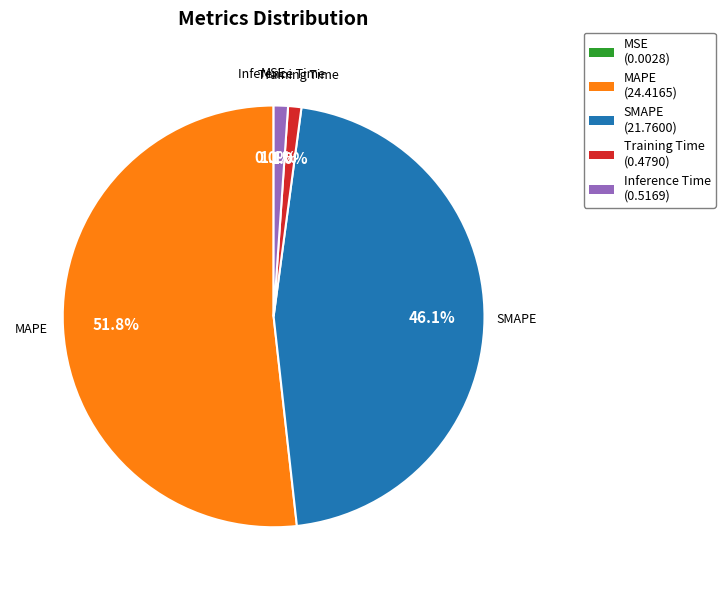

Does MAPE account for over 50% of the chart?

Yes